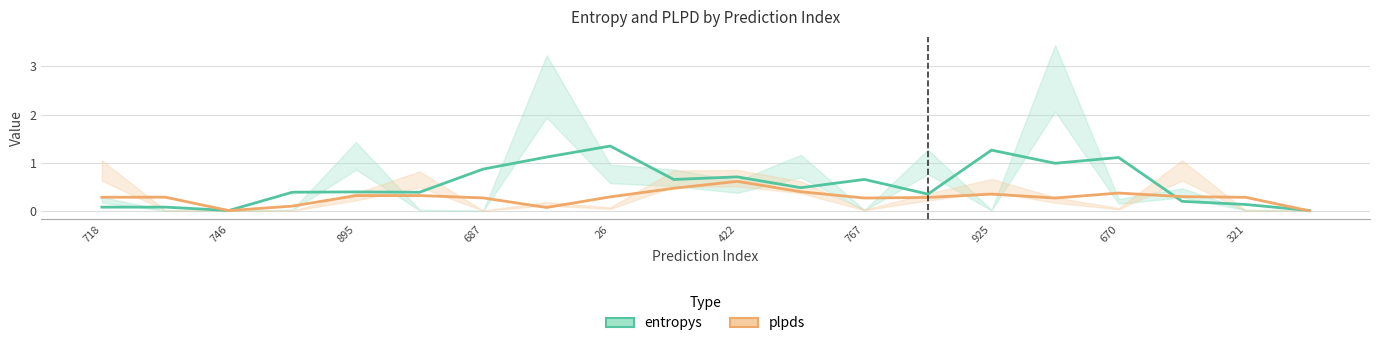

Between 321 and 14, which series saw the biggest shift?

entropys